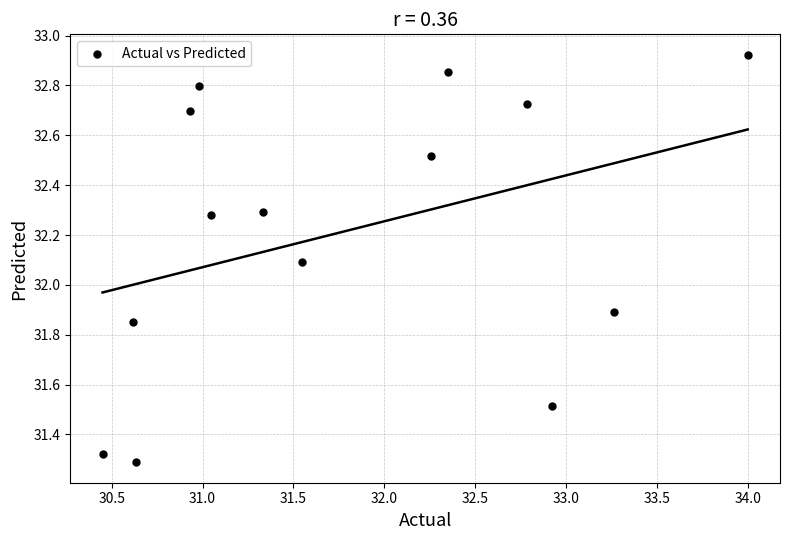

What is the range of Y values (max minus min)?

1.6